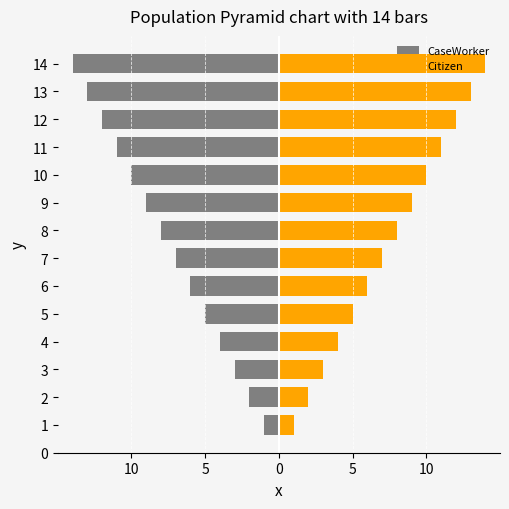

What is the difference between the CaseWorker values at 7 and 8?

1